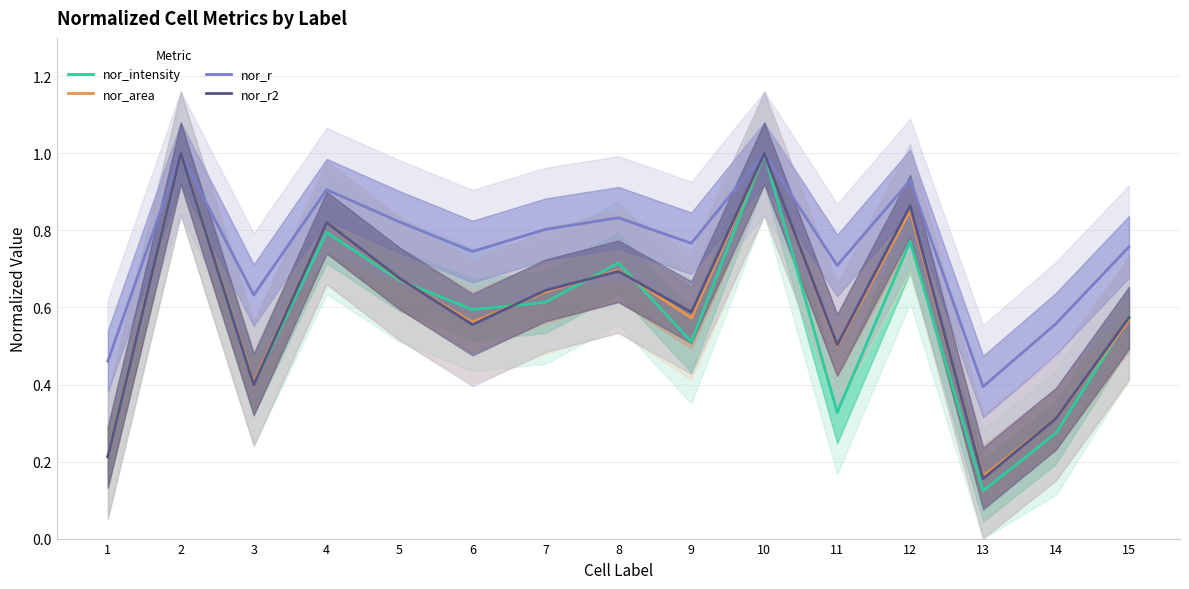

Which series changed the most between 5 and 7?

nor_intensity